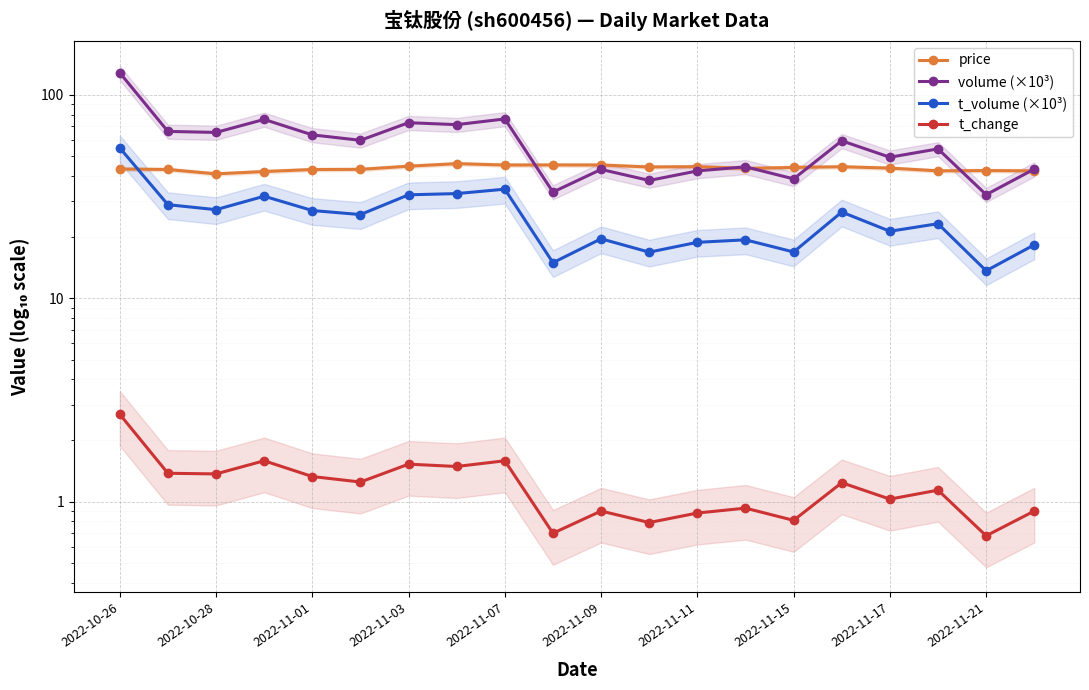

What is the difference between the second highest and minimum values in the price series?

4.3